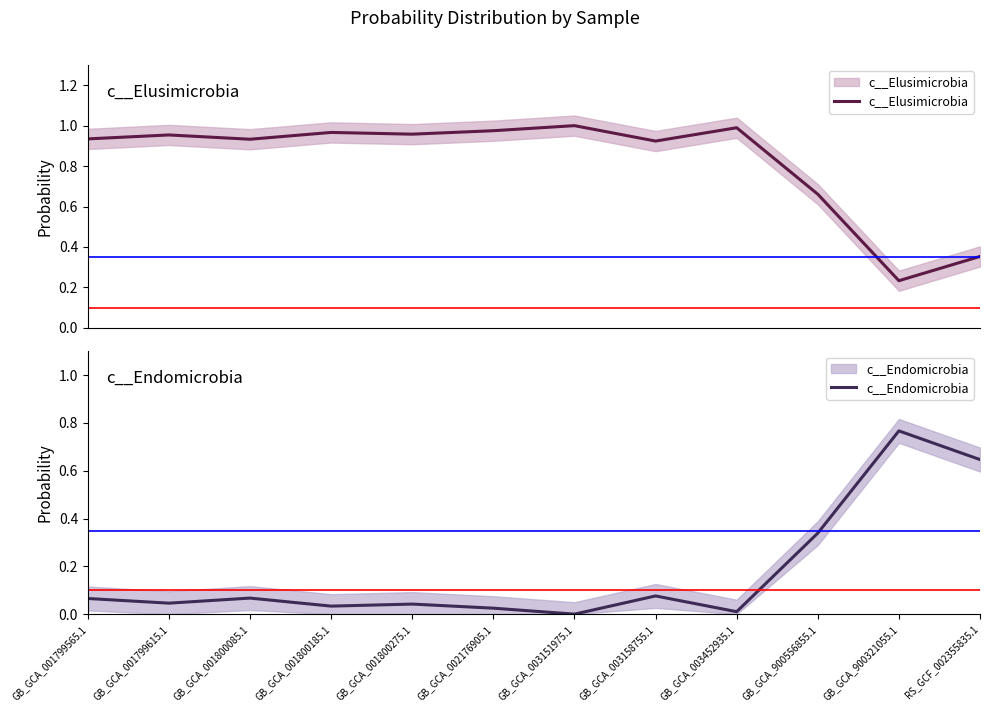

Where is c__Elusimicrobia nearest to the value 0?

GB_GCA_900321055.1